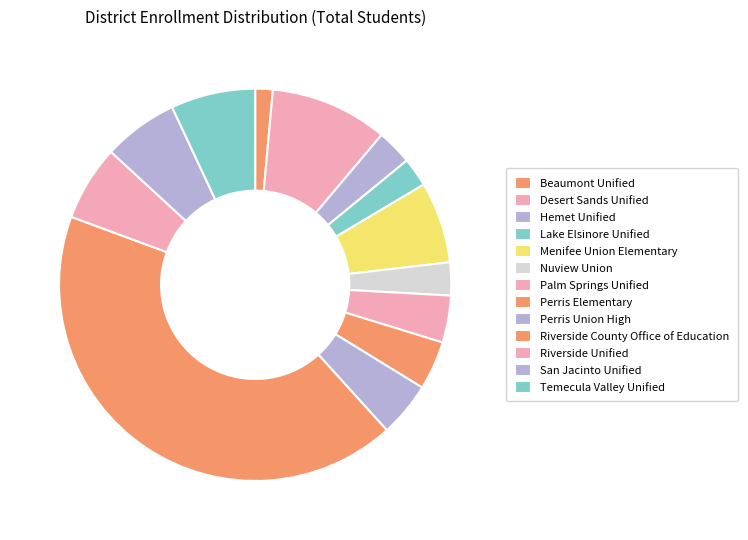

How many segments does this pie chart have?

13